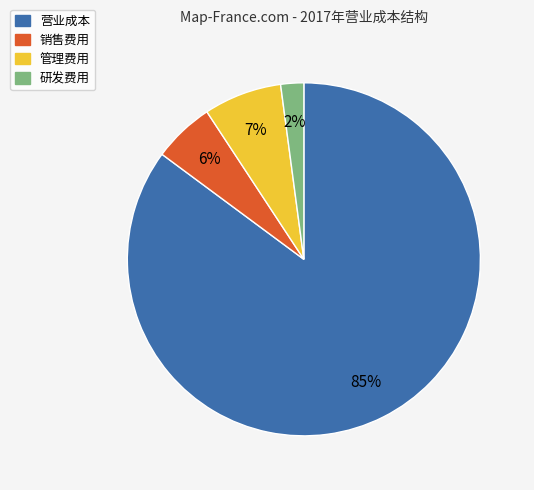

Rank the categories by value from lowest to highest.

研发费用, 销售费用, 管理费用, 营业成本